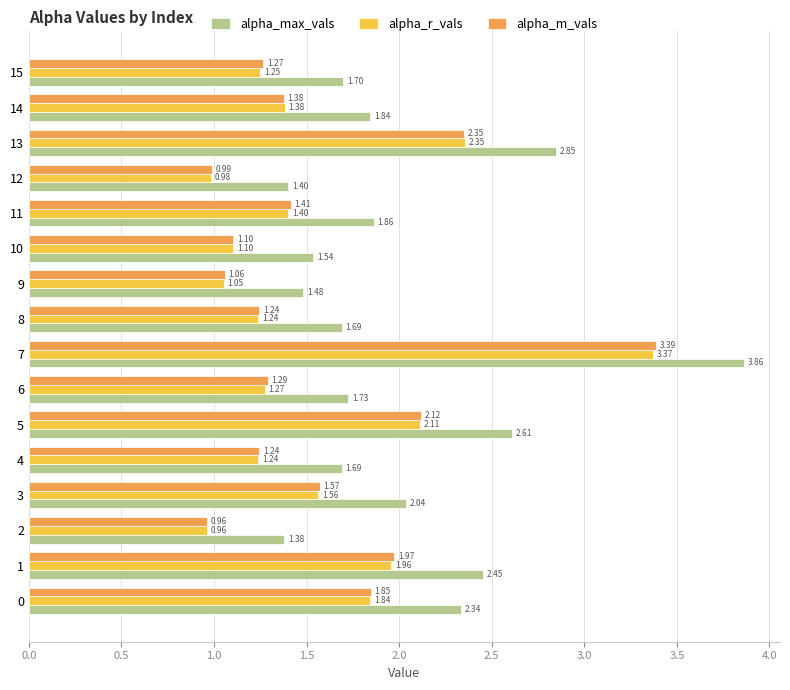

Which series changed the most between 1 and 7?

alpha_m_vals